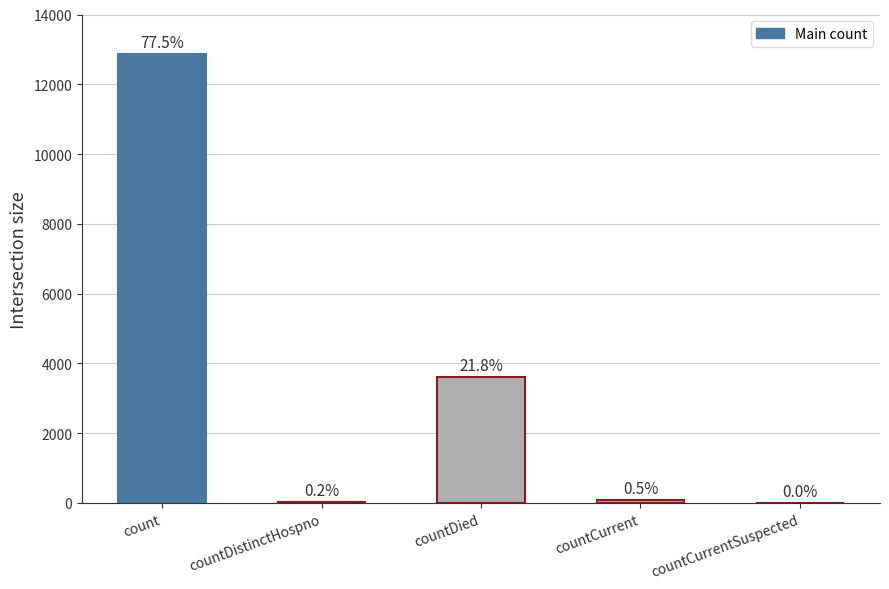

Rank the categories by value from lowest to highest.

countCurrentSuspected, countDistinctHospno, countCurrent, countDied, count